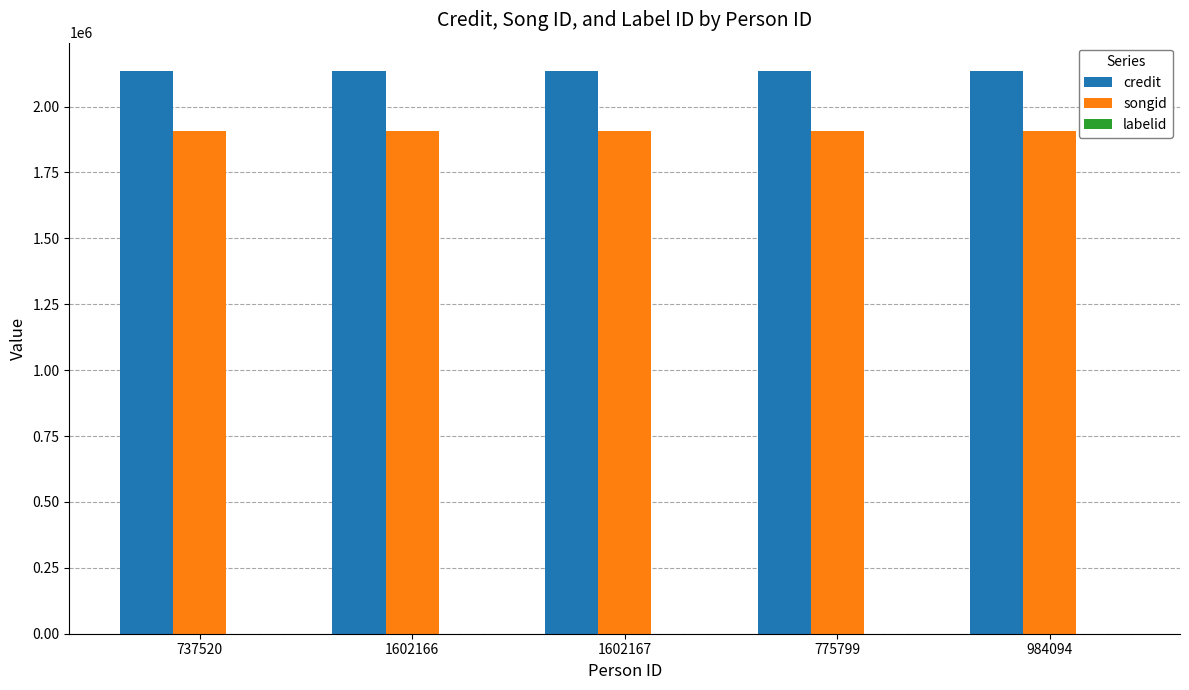

The credit series shows 1149443 at 1602166. True or false?

False